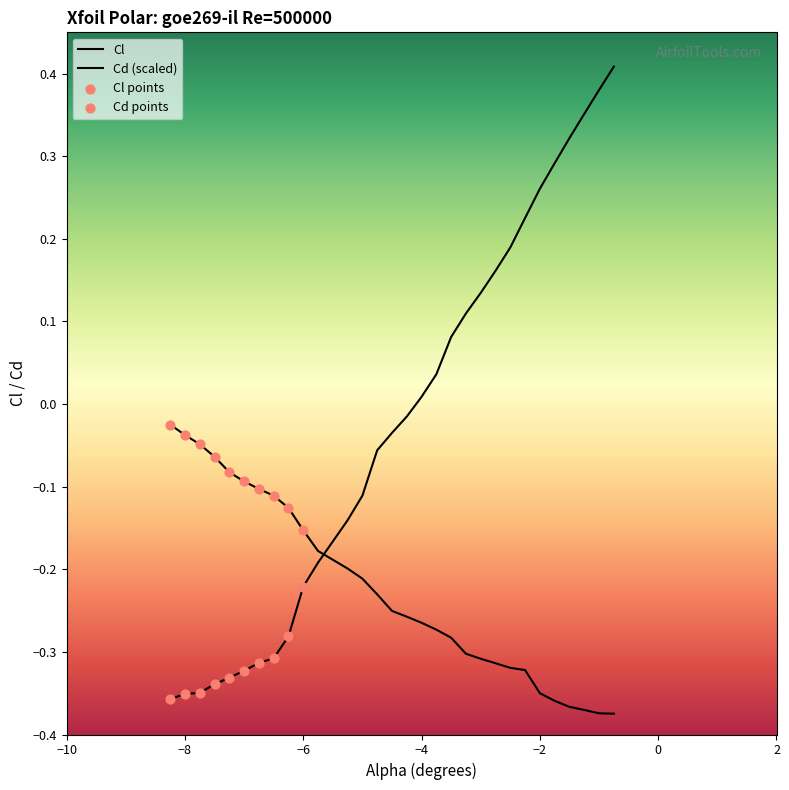

How many lines are shown in the chart?

2